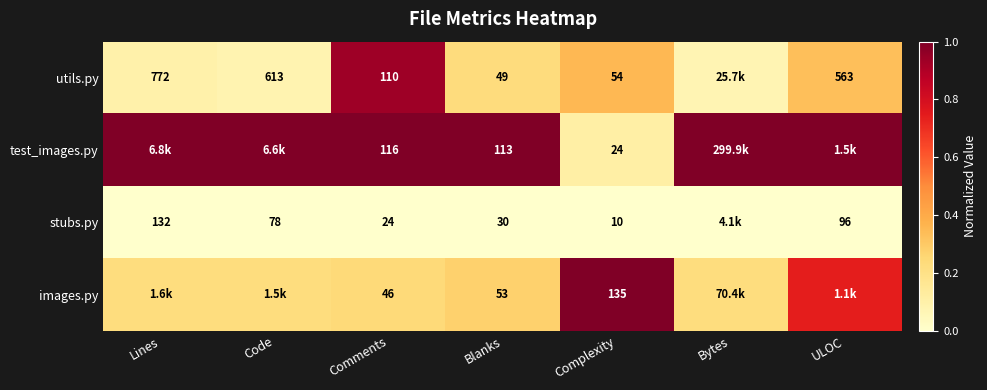

How many series are shown in this chart?

4